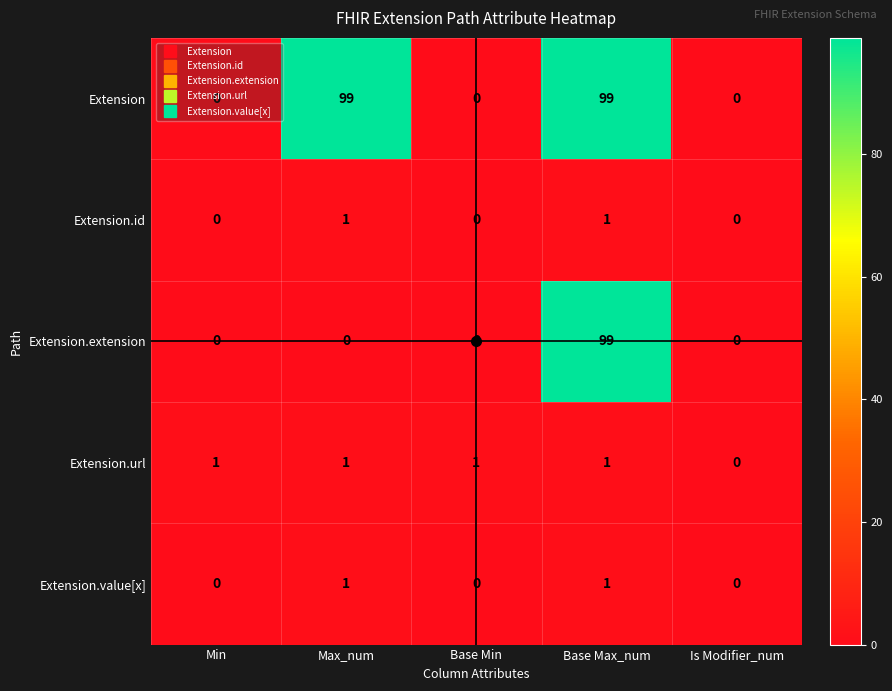

Which category has the highest value in the Extension.extension series?

Base Max_num